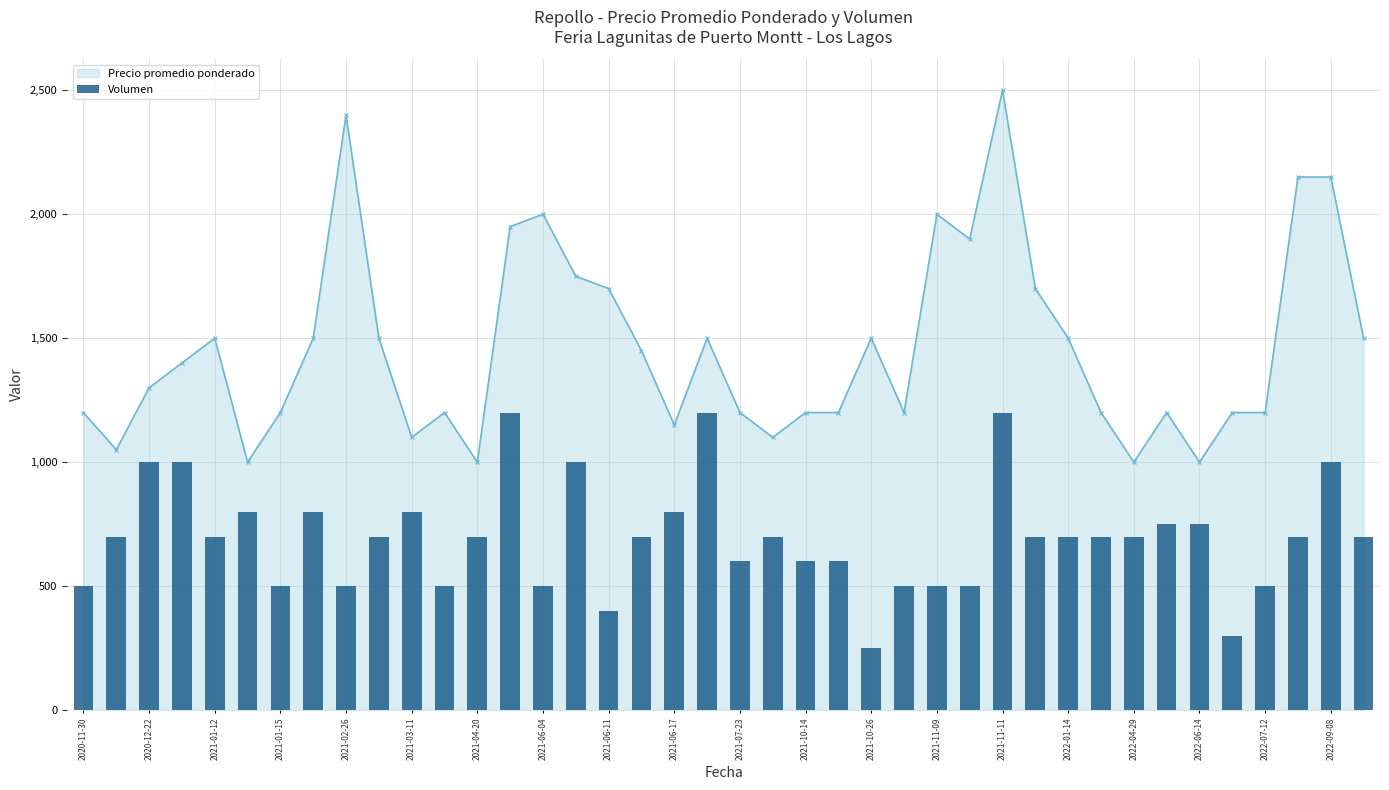

True or false: Precio promedio ponderado has more than 0 points higher than both neighbors.

True